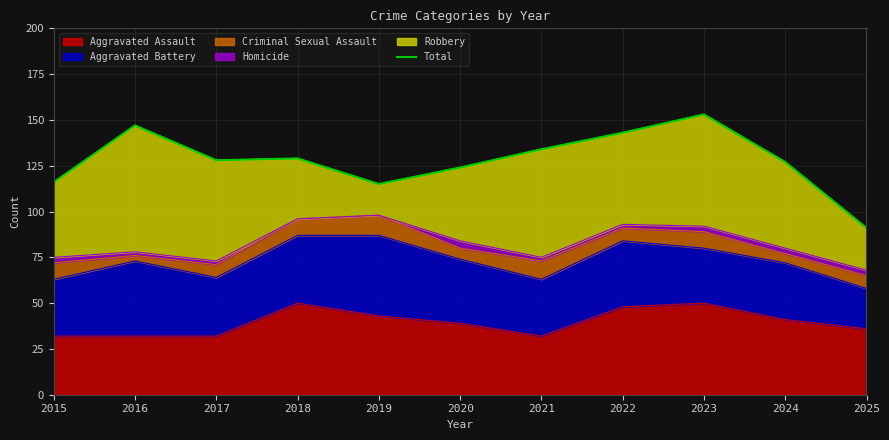

How many points are lower than both their immediate neighbors (excluding endpoints)?

2